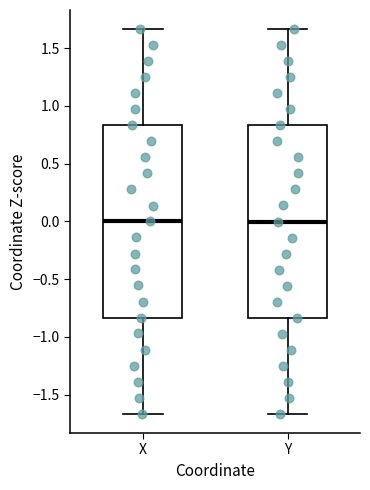

Where does the median line of the box for X sit on the y-axis? The values are not printed on the chart, so give them approximately, as read against the axis.

0.00